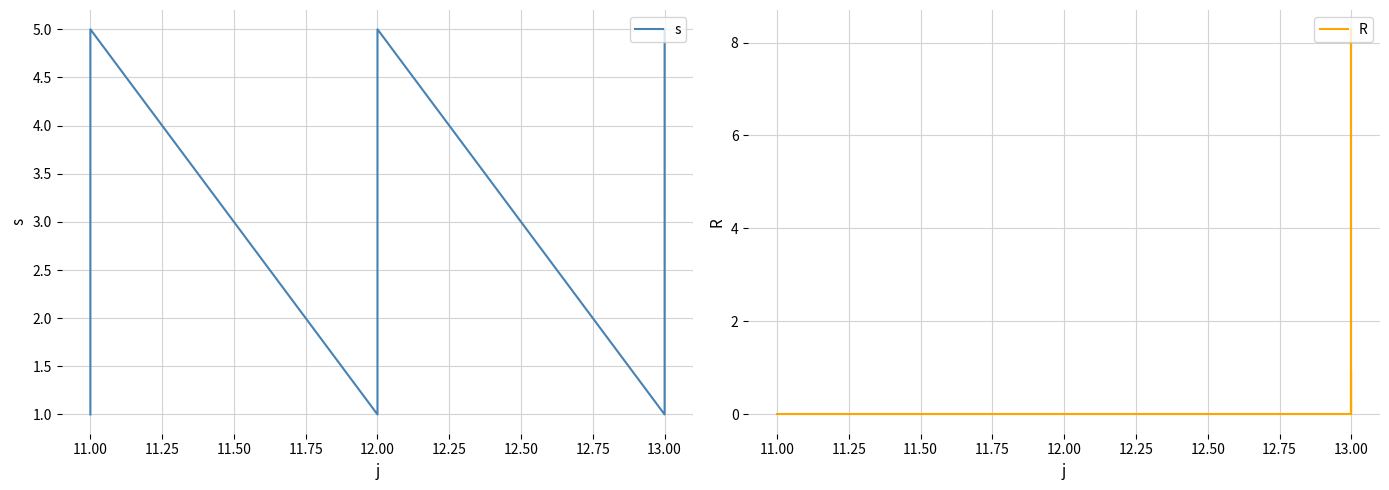

How many lines are shown in the chart?

2